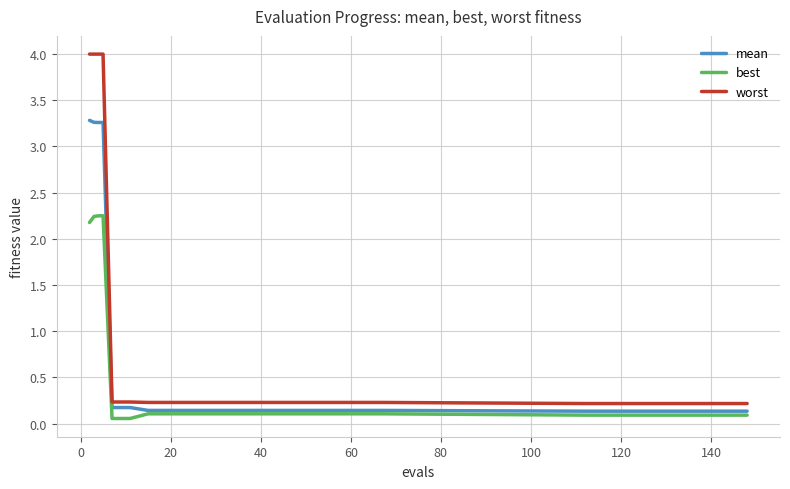

How many lines are shown in the chart?

3